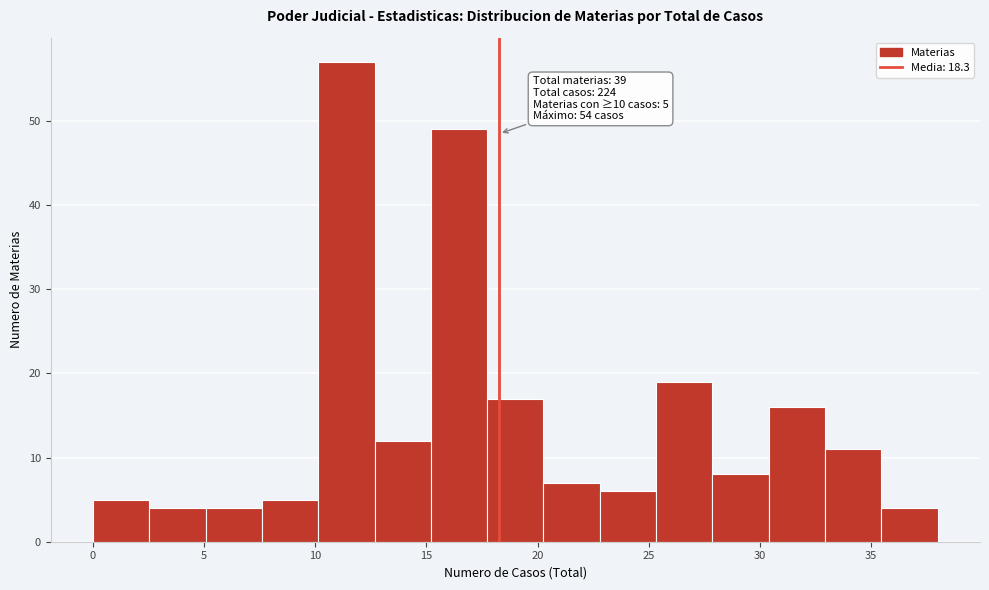

Which range on the x-axis has the tallest bar?

10.0 to 12.5